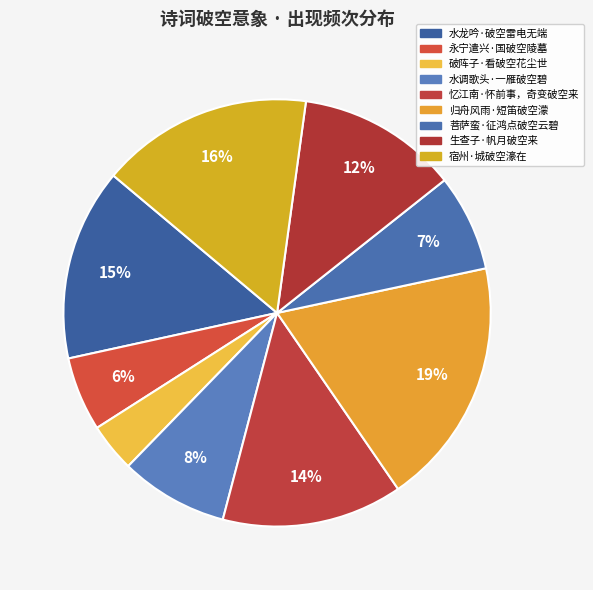

To the nearest percent, what is the average slice percentage?

11%